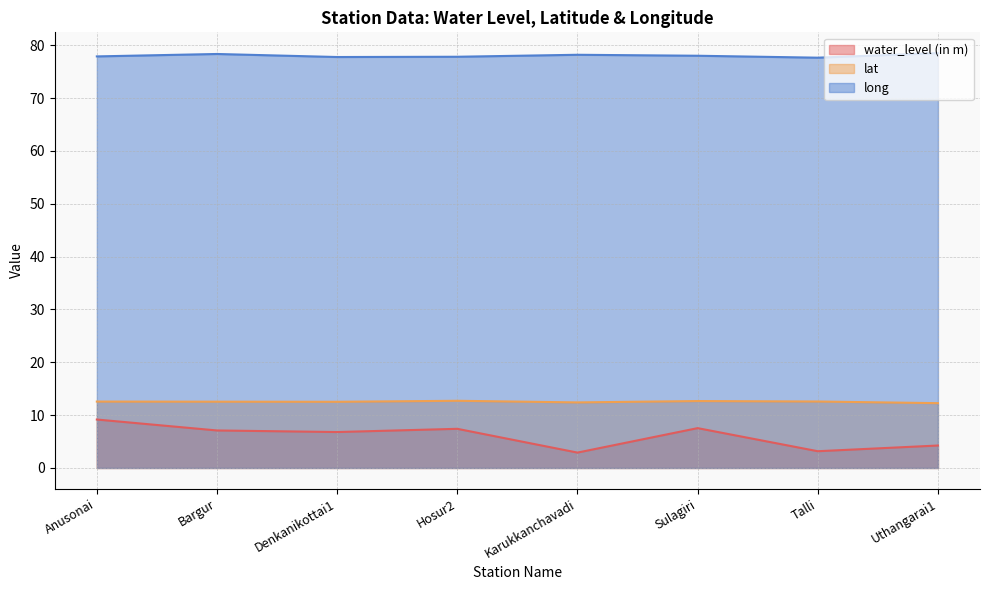

Is it true that long equals 77.7 at Talli?

True